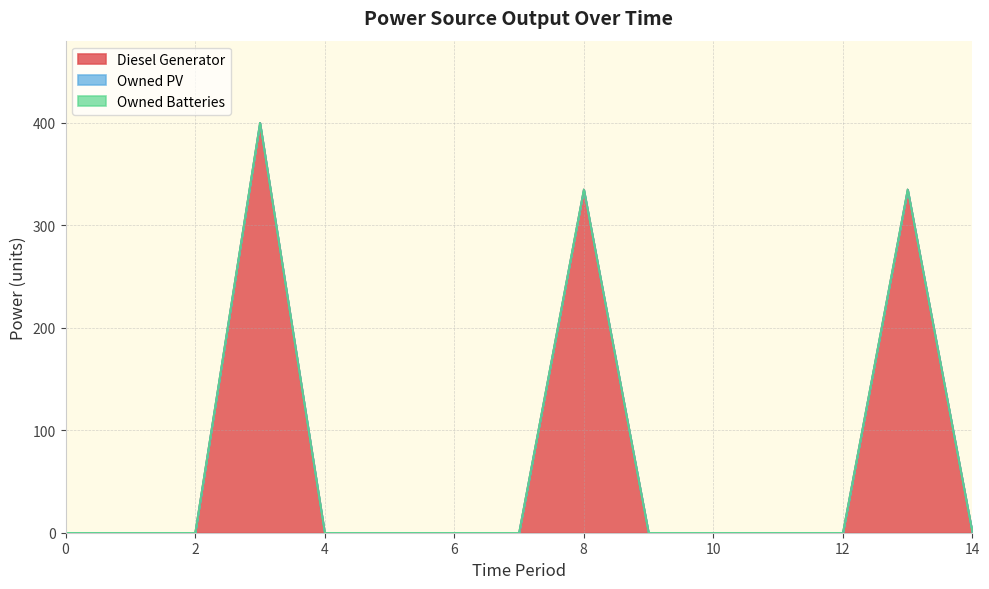

List the series in order of their peak value, highest first.

Diesel Generator, Owned PV, Owned Batteries